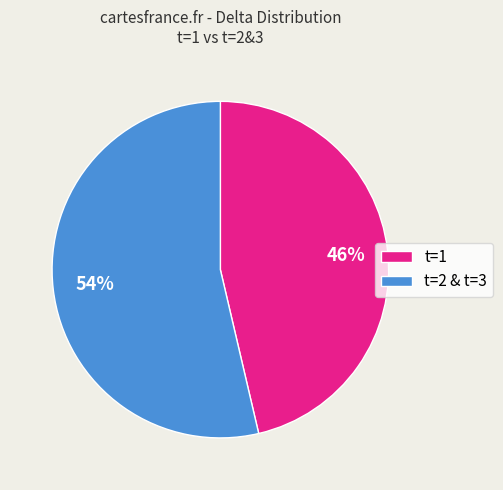

Is it true that t=2 & t=3 is 43% of the pie?

False